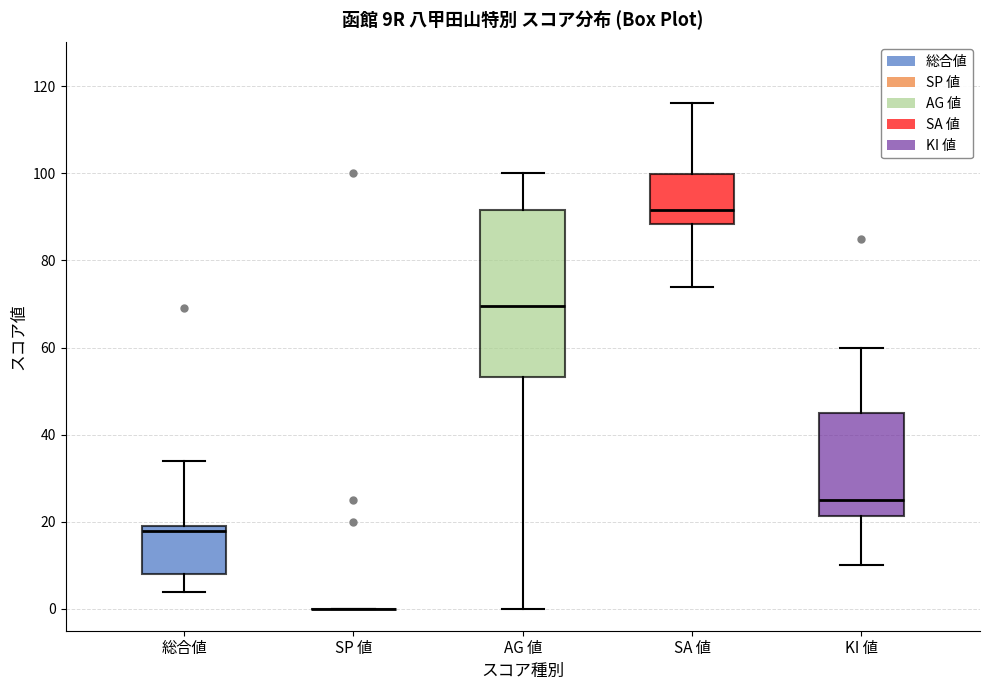

Reading left to right, transcribe this box plot: for each box, give where its median line is, the range the box spans, and where its two whiskers end, as read against the y-axis. The values are not printed on the chart, so give them approximately, as read against the axis.

総合値: median 18, box 8 to 20, whiskers 4 to 34
SP 値: box collapsed to a line at 0, whiskers 0 to 0
AG 値: median 70, box 54 to 92, whiskers 0 to 100
SA 値: median 92, box 88 to 100, whiskers 74 to 116
KI 値: median 26, box 22 to 46, whiskers 10 to 60